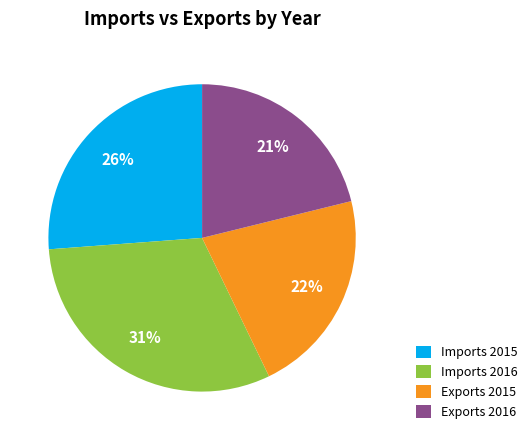

Which slice is the smallest?

Exports 2016